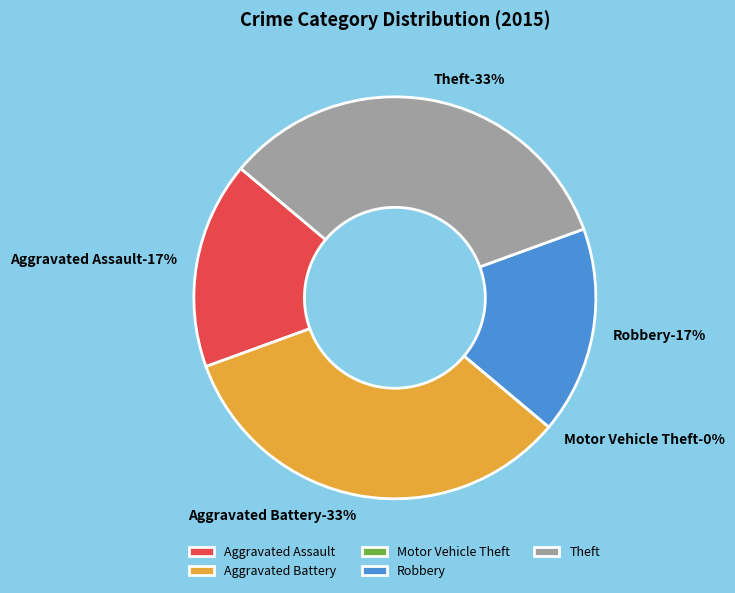

What is the change in value from Aggravated Assault to Theft?

+1